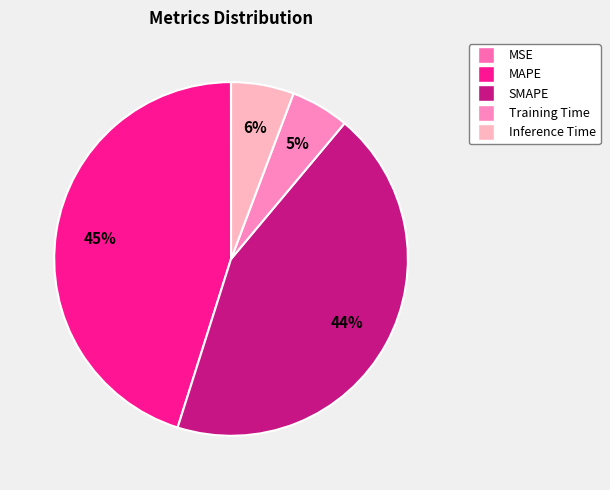

How many segments does this pie chart have?

5